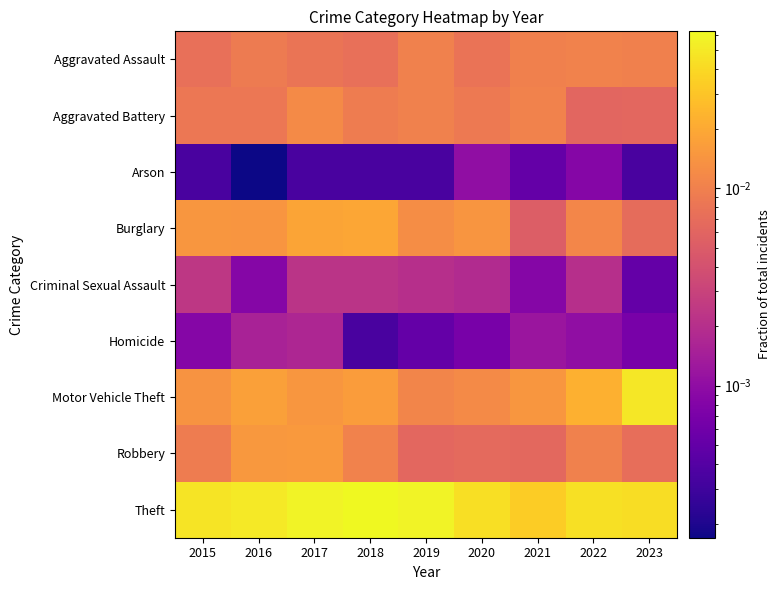

How many data points does each series have?

9